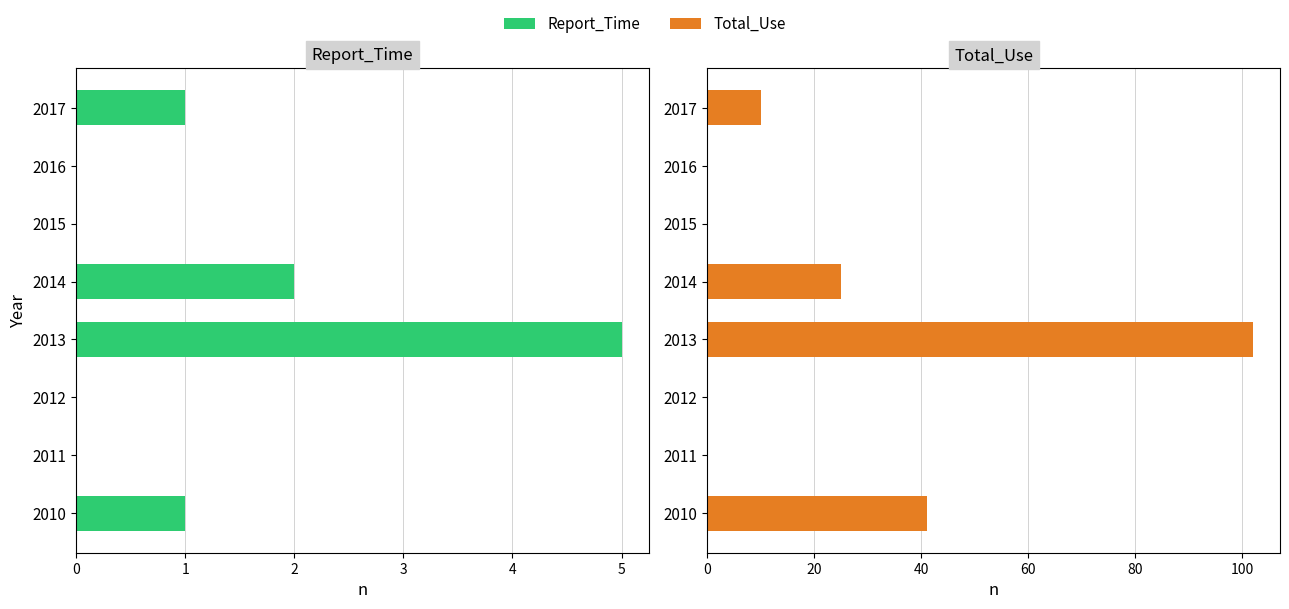

What value does the Report_Time series have at 2017?

1